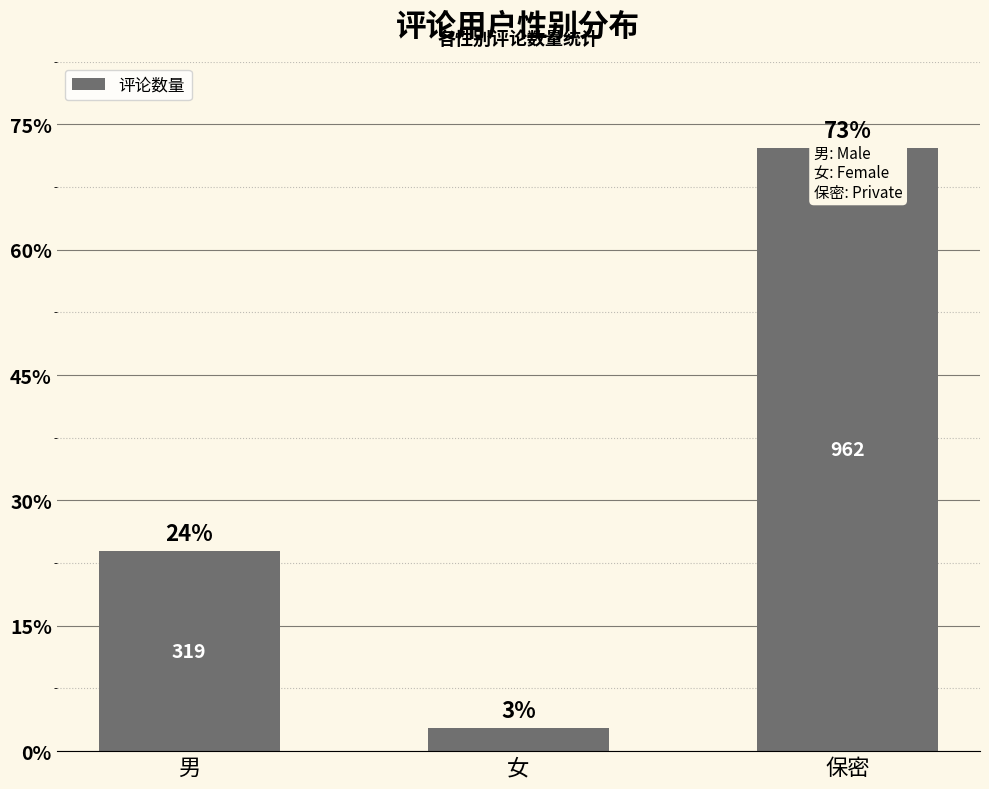

What is the difference between the maximum and minimum values?

925